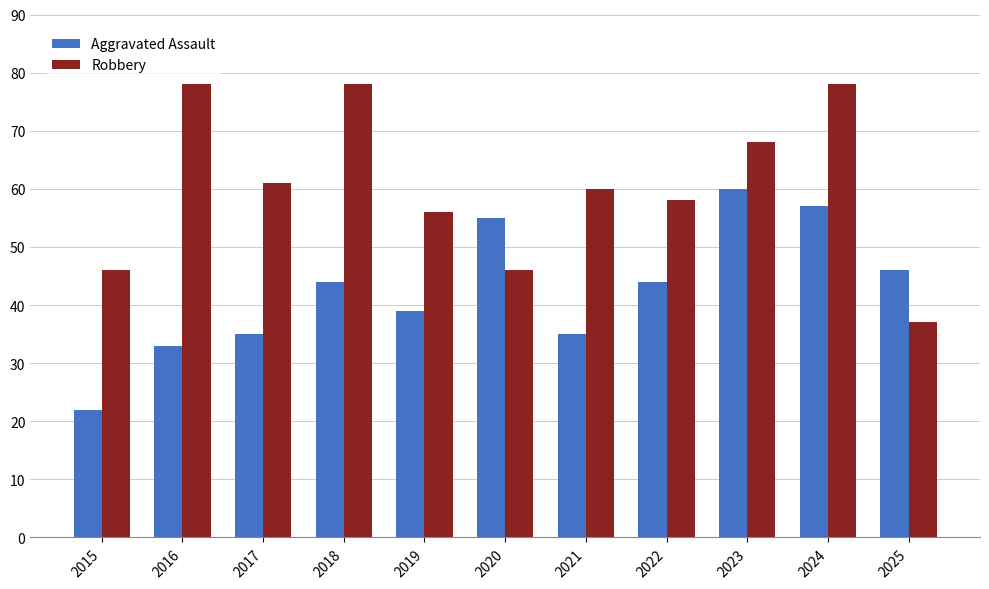

Reading right to left, list all the values displayed in this chart.

Aggravated Assault: 46	57	60	44	35	55	39	44	35	33	22
Robbery: 37	78	68	58	60	46	56	78	61	78	46